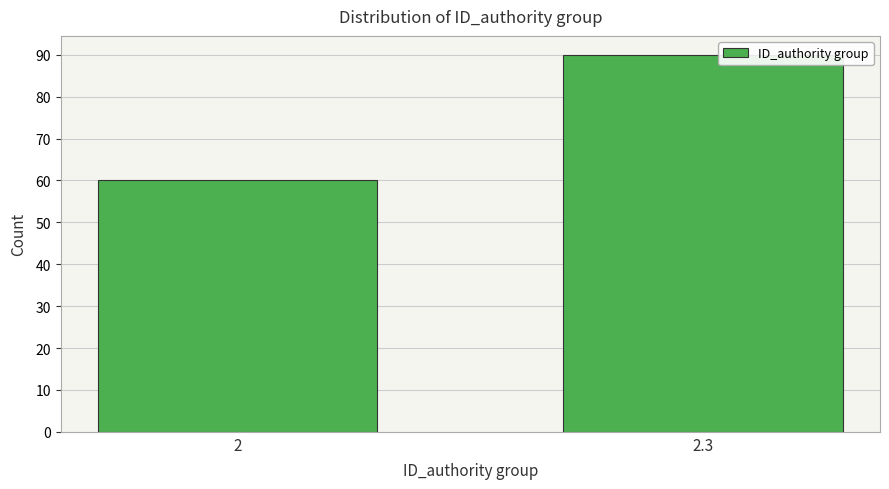

Reading left to right, transcribe all the data shown in this chart.

60	90